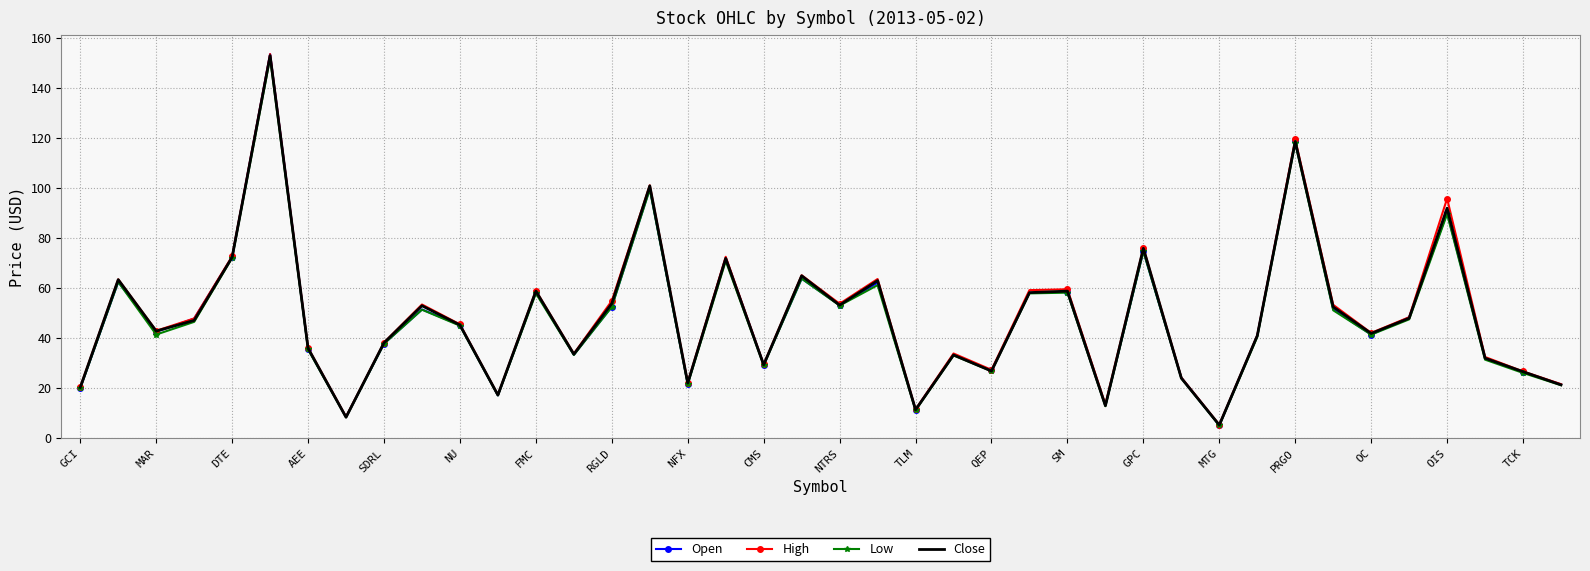

Which series has the widest spread of values?

Open